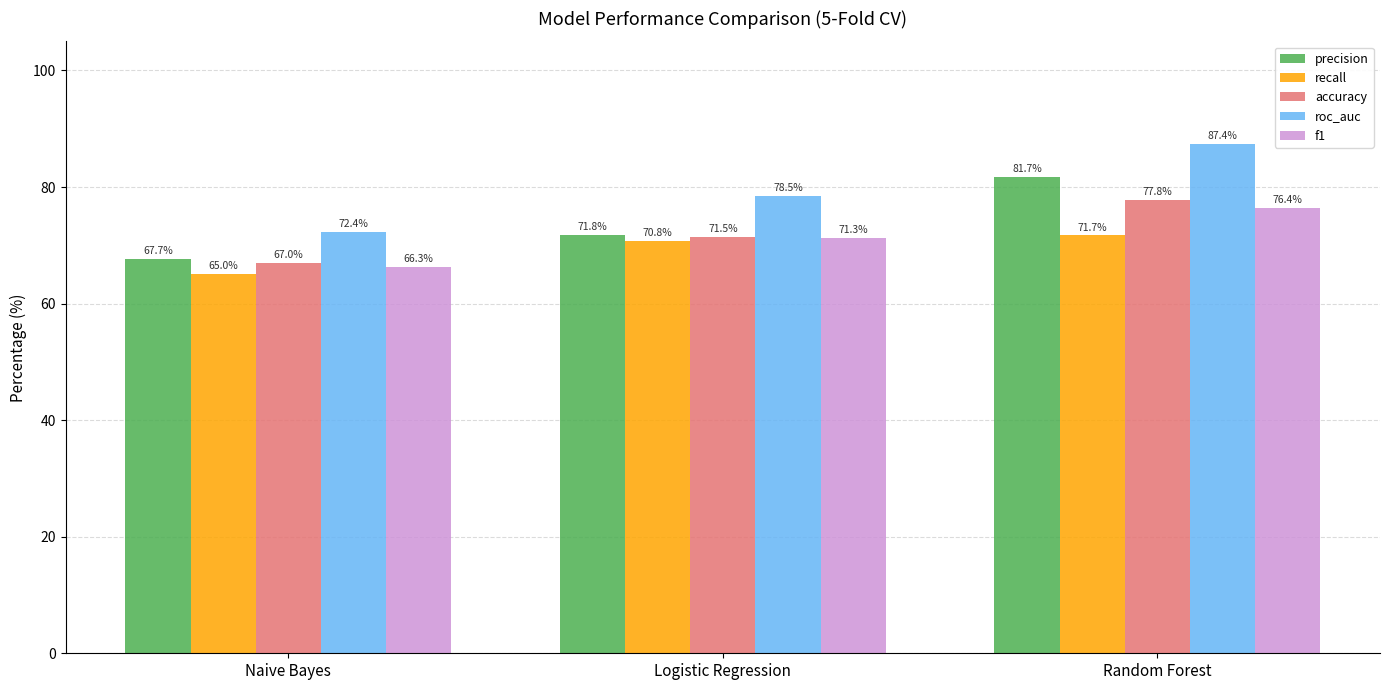

What are all the series names shown in the legend?

precision, recall, accuracy, roc_auc, f1